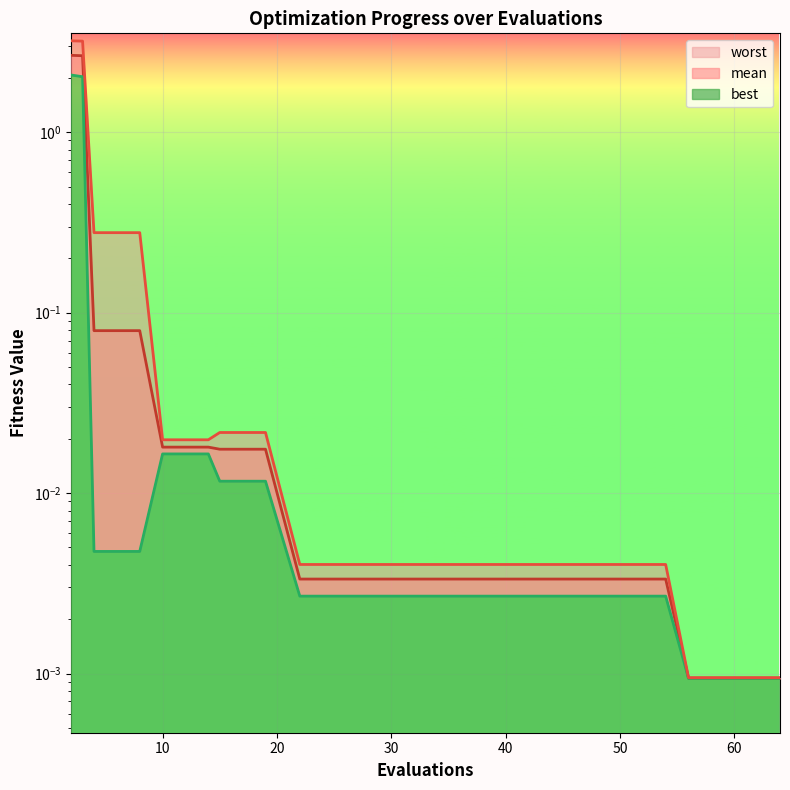

The value of mean at 3 is 1.8. True or false?

False